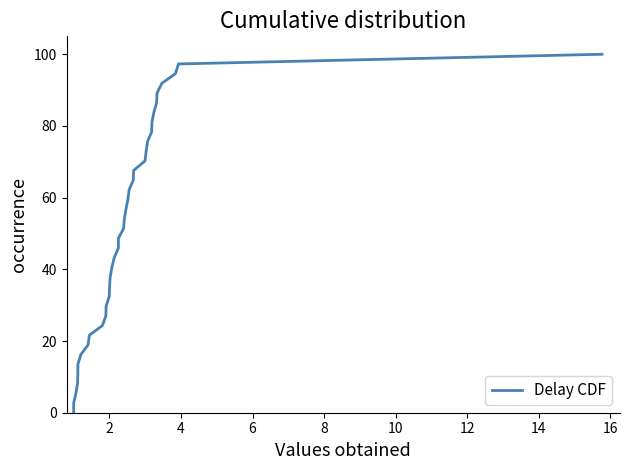

How many series are shown in this chart?

1